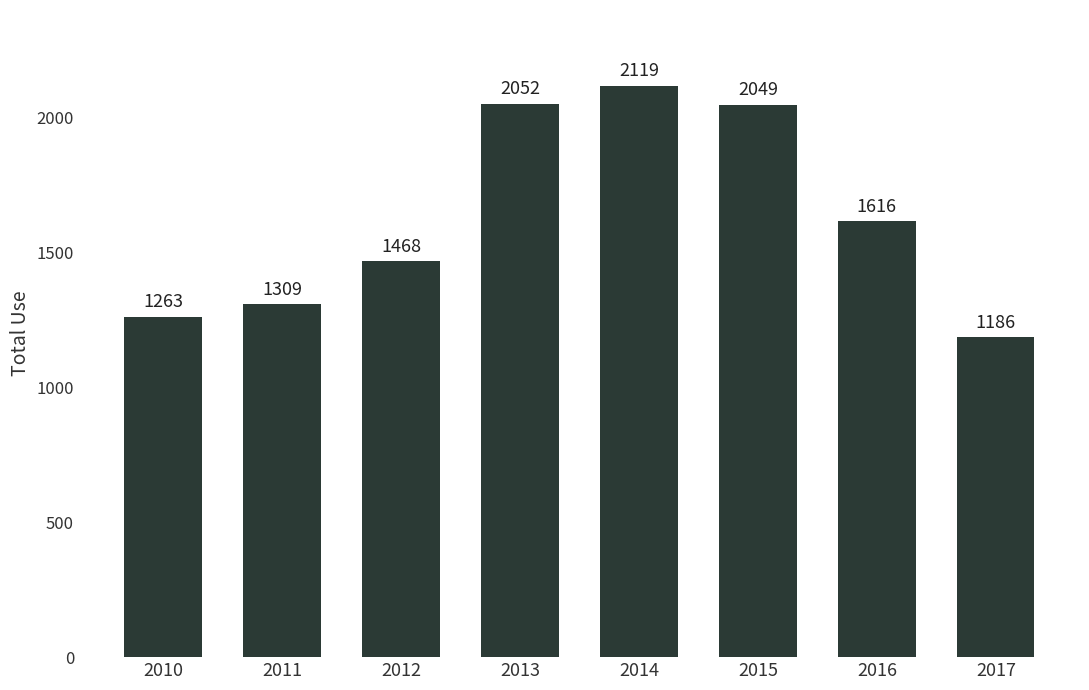

Reading left to right, extract all data points from this chart.

2010=1263	2011=1309	2012=1468	2013=2052	2014=2119	2015=2049	2016=1616	2017=1186